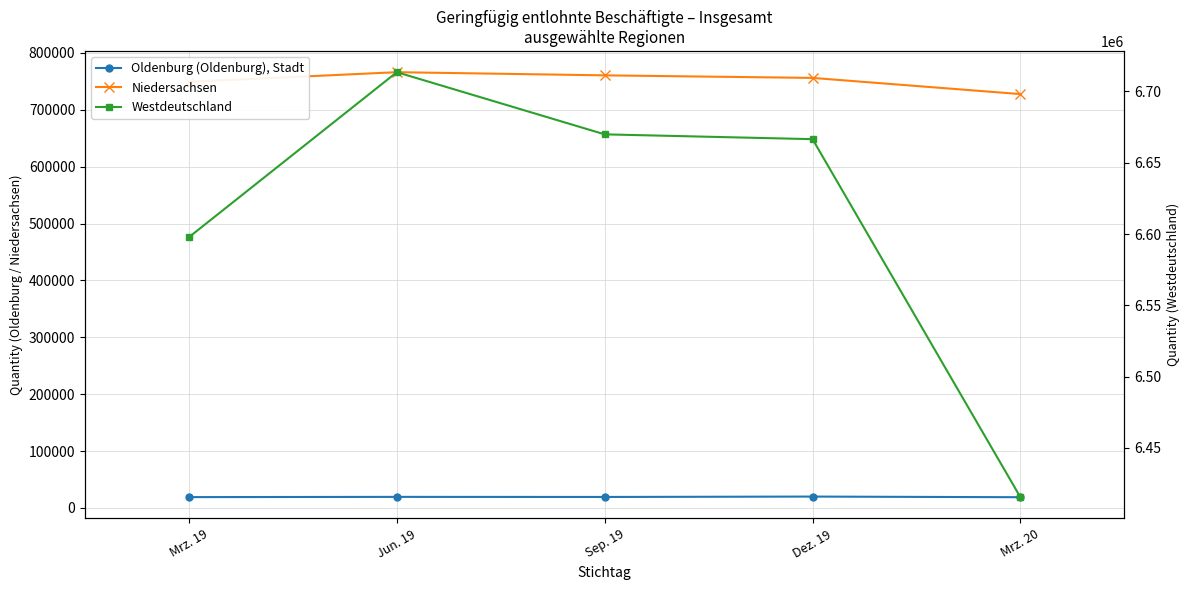

What is the total value across all series at Sep. 19?

7449656